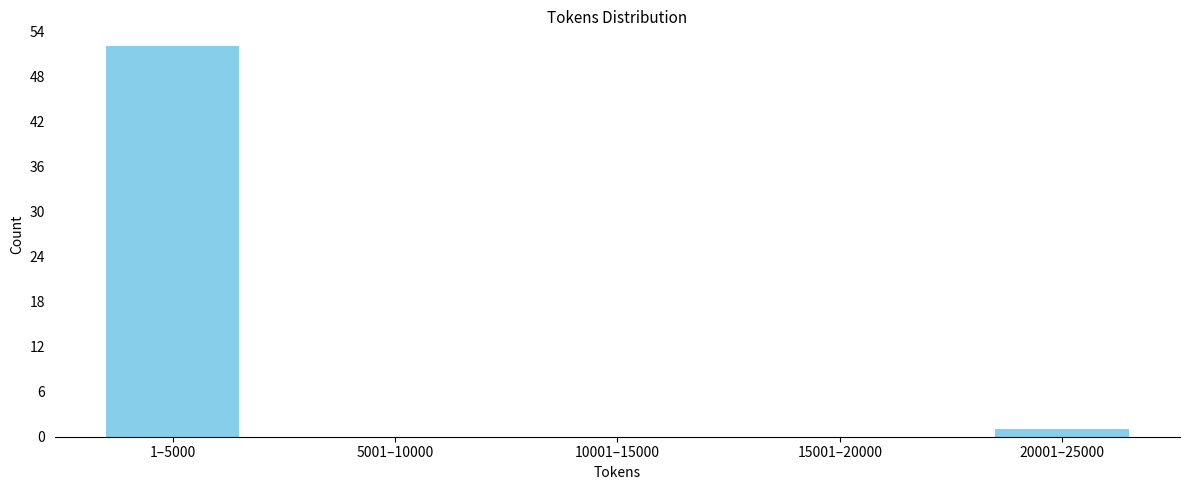

Reading right to left, transcribe all the data shown in this chart.

20001–25000=1	15001–20000=0	10001–15000=0	5001–10000=0	1–5000=52